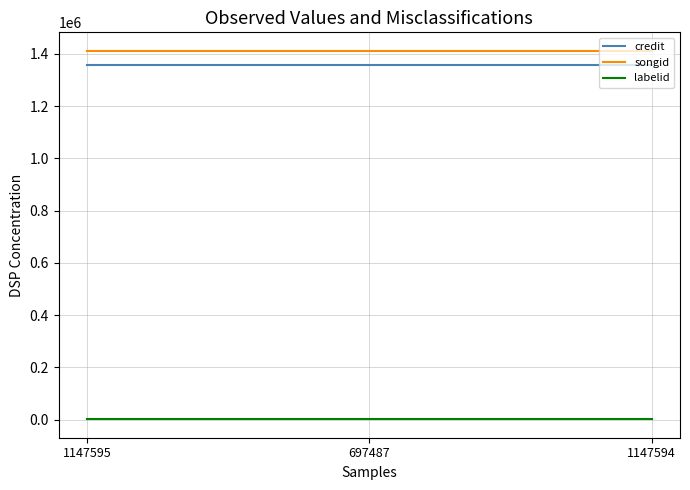

What is the maximum value shown in the chart?

1411851